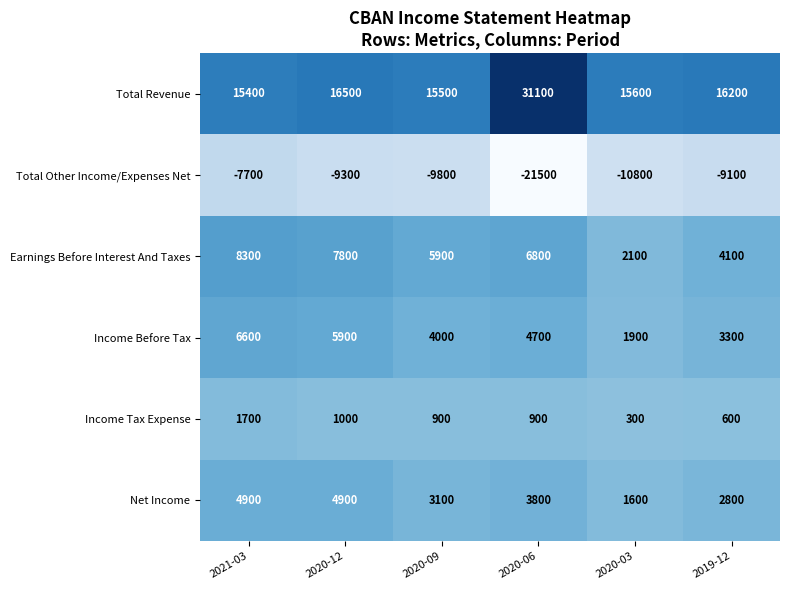

The value of Income Tax Expense at 2020-03 is 143. True or false?

False